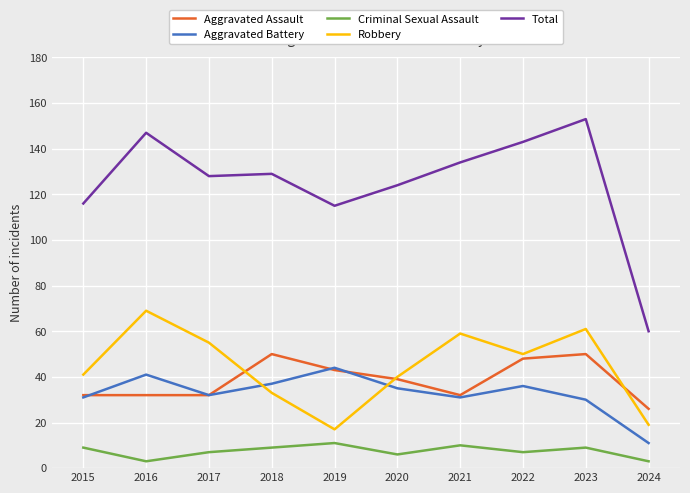

Is it true that Aggravated Assault equals 50 at 2023?

True